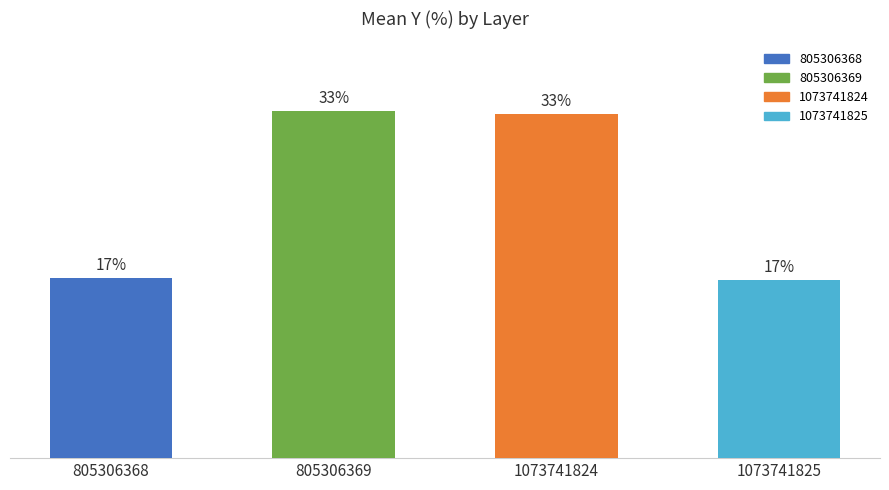

Are the bars horizontal?

No